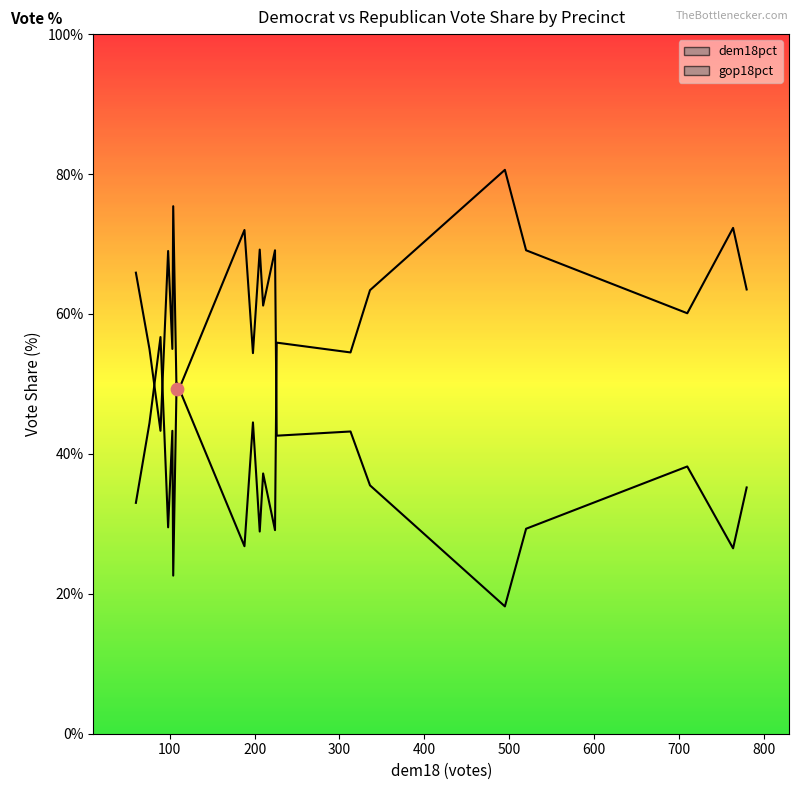

What are all the series names shown in the legend?

dem18pct, gop18pct